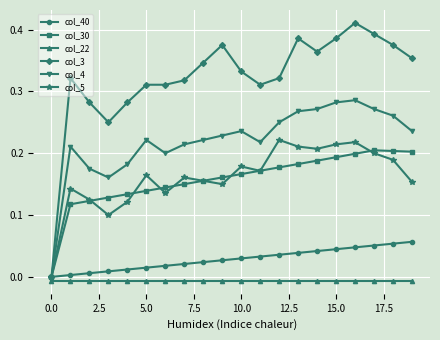

Which series has the largest range (max minus min)?

col_3